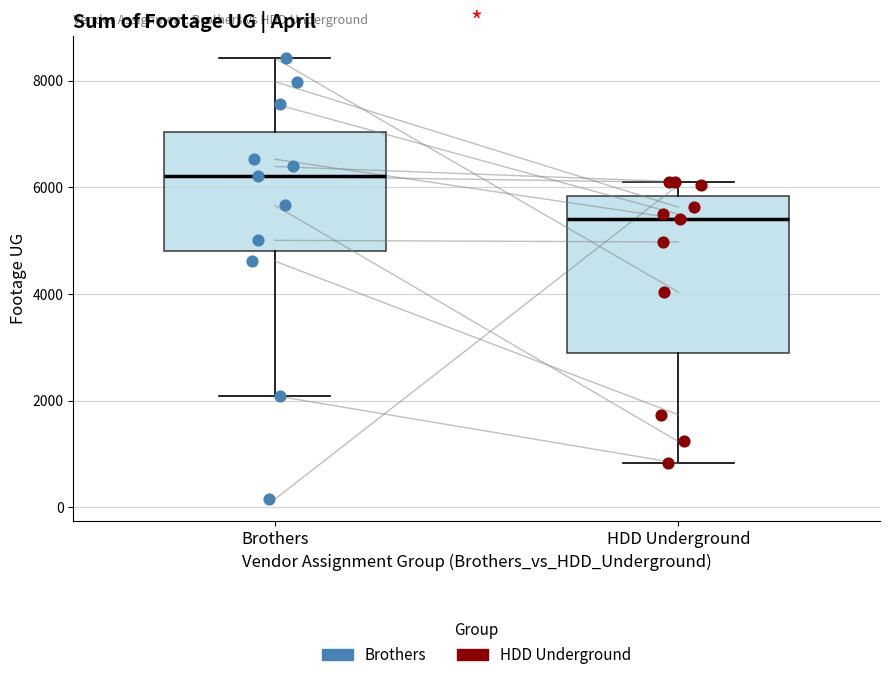

Which box has the highest median line?

Brothers